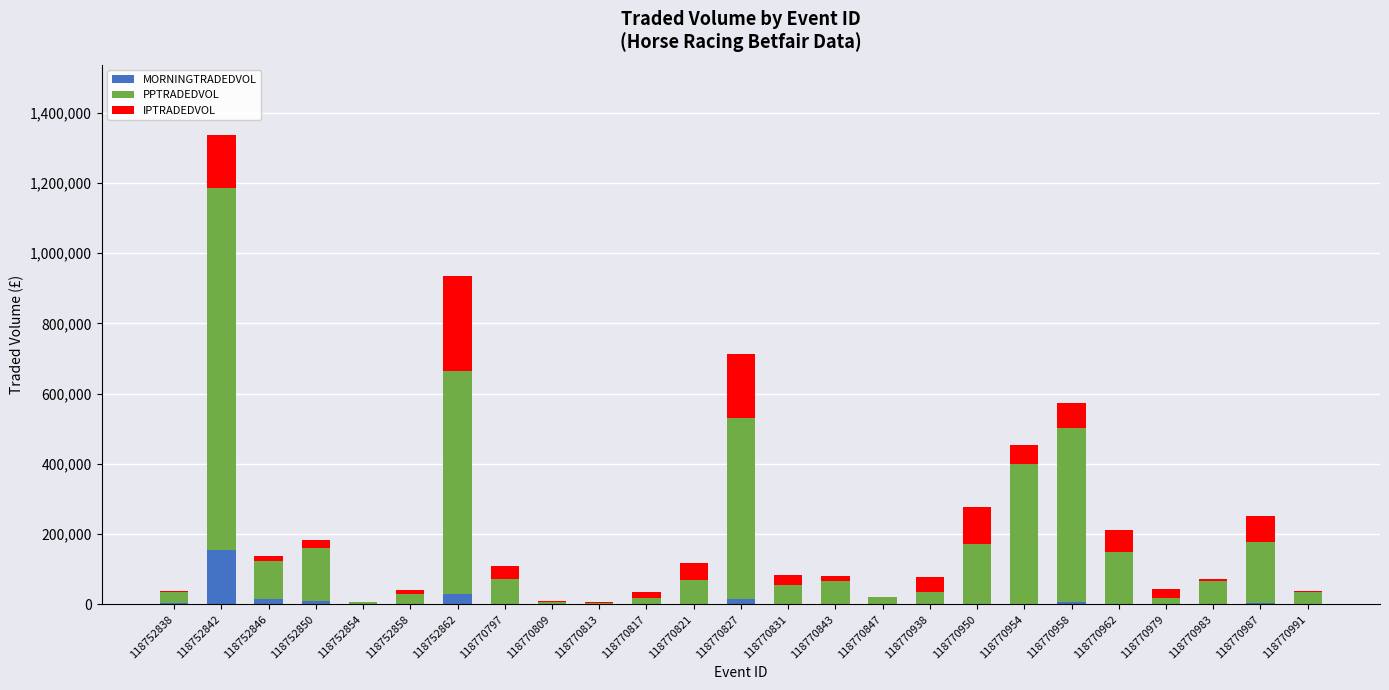

At which category is the sum across all series the highest?

118752842